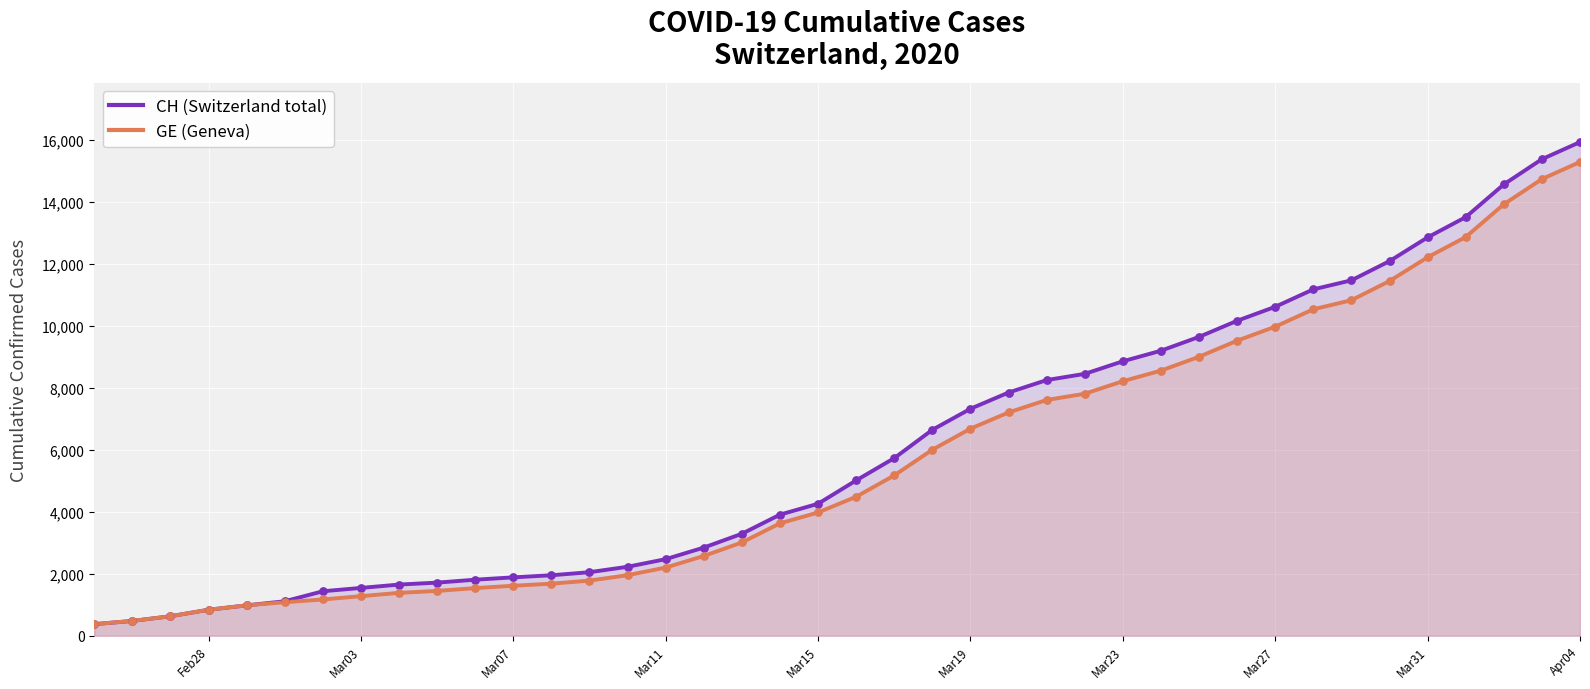

At which category is the sum across all series the highest?

Apr04